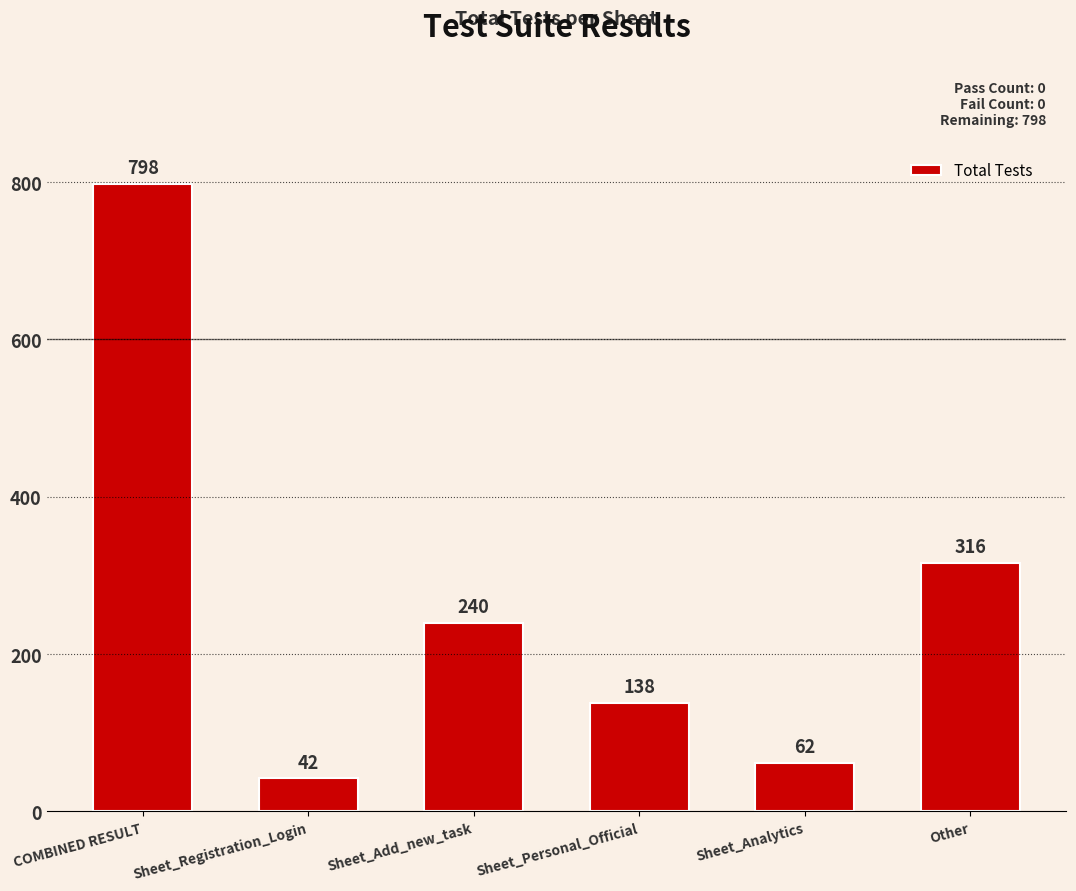

List the labels in order of value, largest first.

COMBINED RESULT, Other, Sheet_Add_new_task, Sheet_Personal_Official, Sheet_Analytics, Sheet_Registration_Login